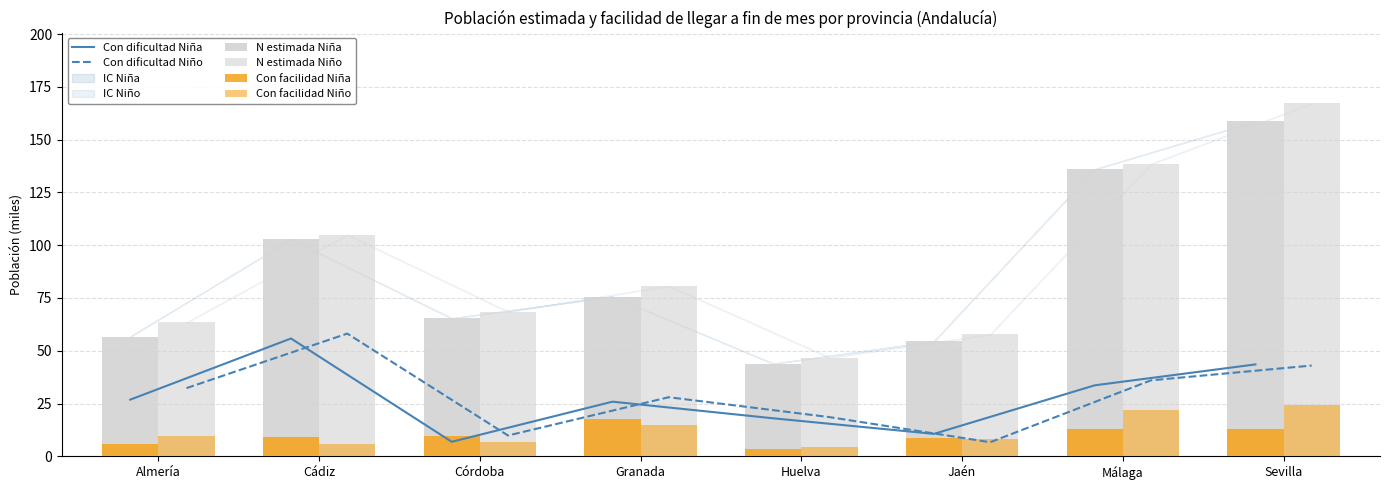

What is the value of the Con dificultad Niña bar at the 3rd from the left?

6.9